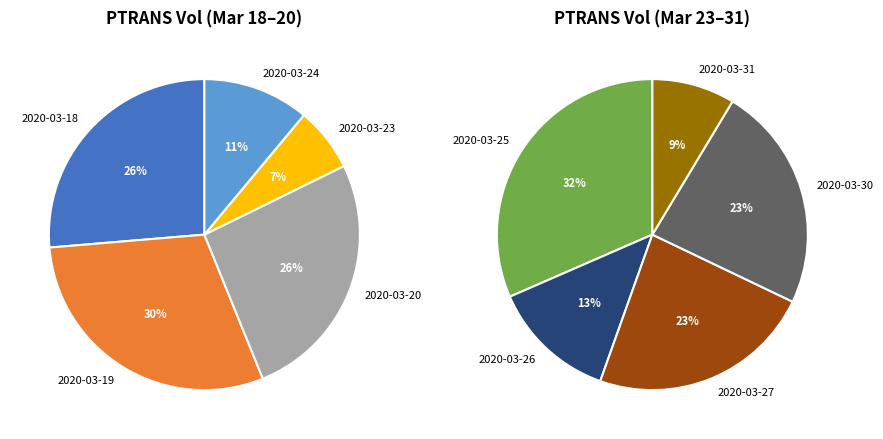

Do 2020-03-20 and 2020-03-30 together represent more than half of the pie?

No